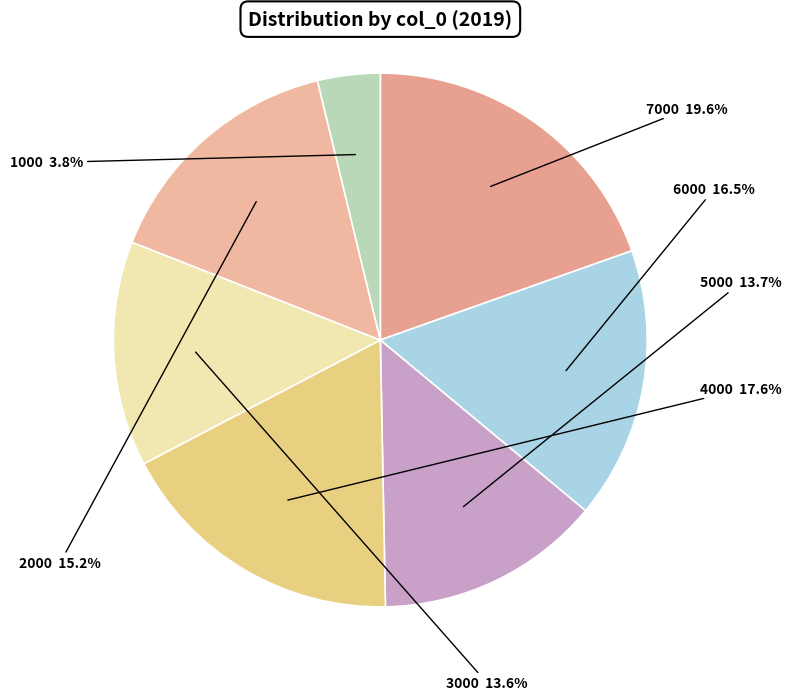

How many segments does this pie chart have?

7